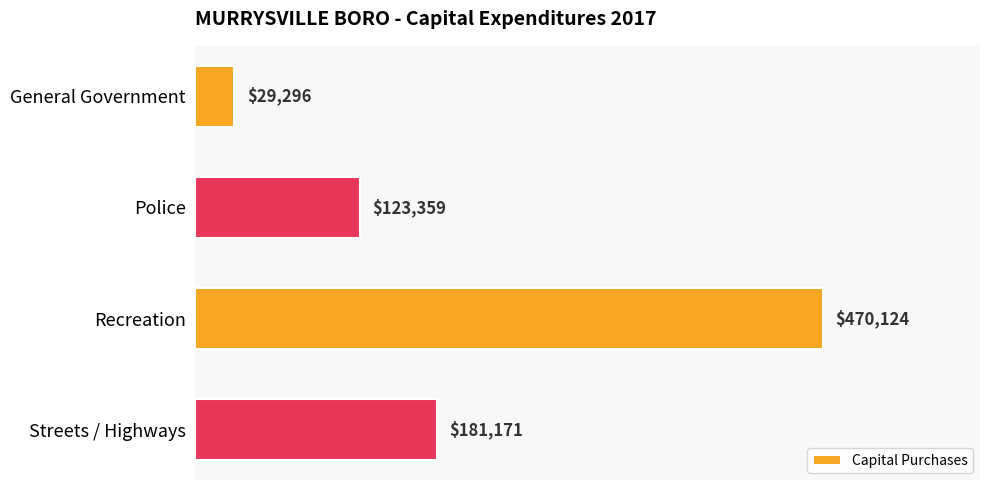

Which has a higher value, Police or Recreation?

Recreation